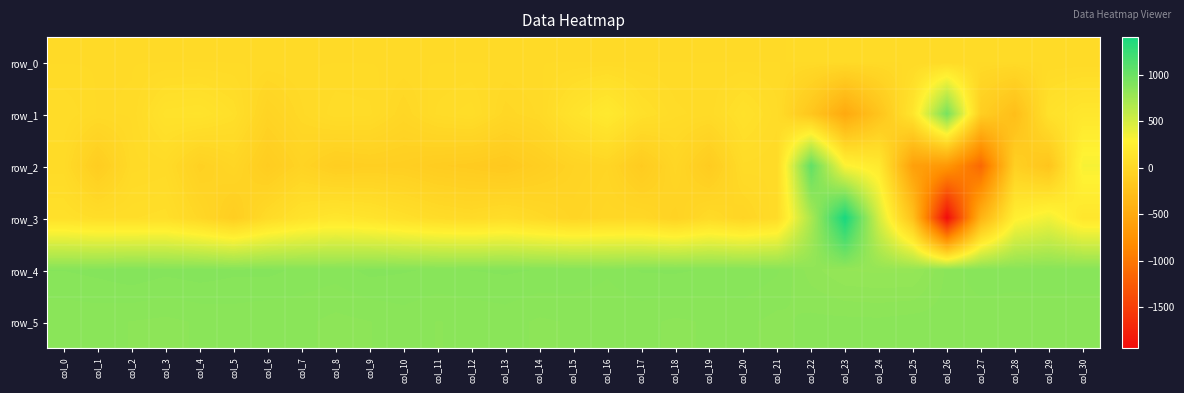

Is the value of row_2 at col_7 greater than the value of row_3 at col_21?

No